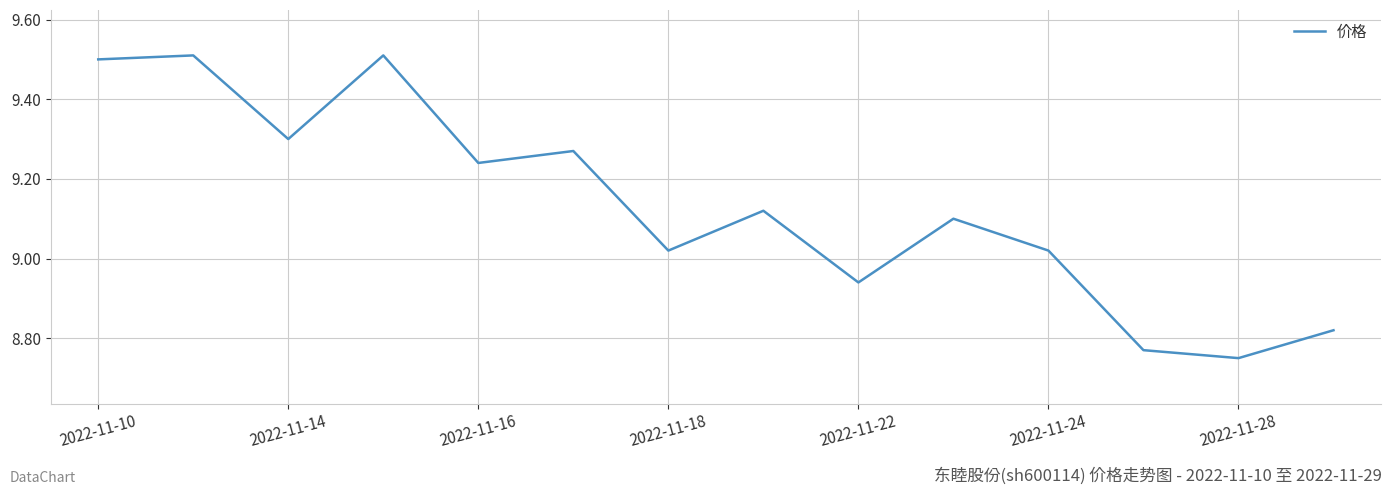

What is the difference between the maximum and minimum values?

0.8